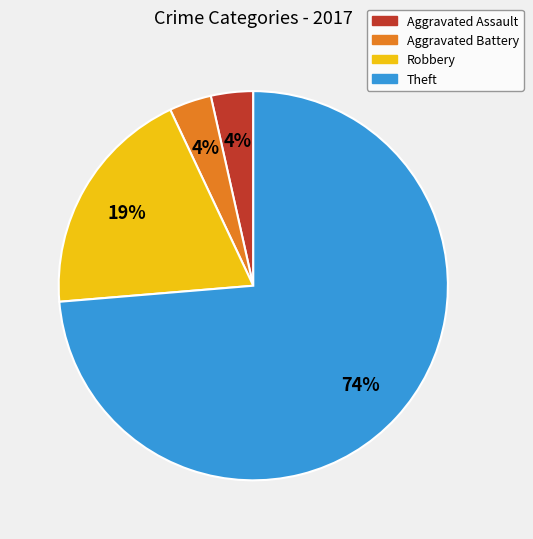

What percentage is the Aggravated Assault slice, to the nearest percent?

4%